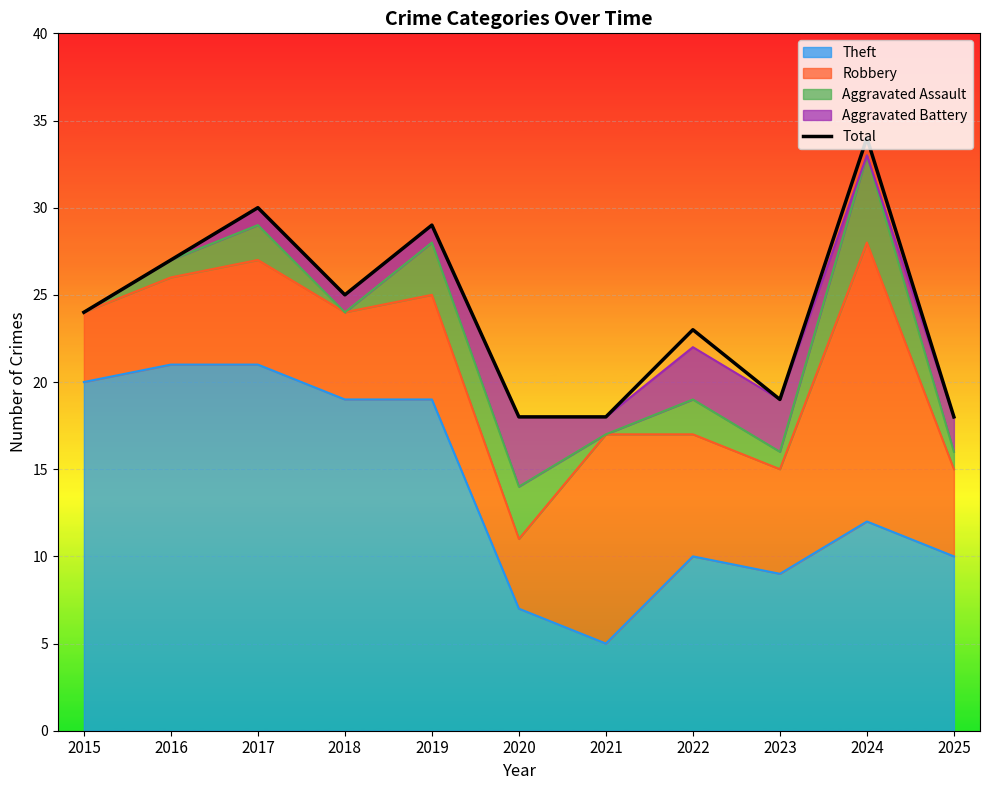

What is the ratio of the value at 2024 to the value at 2017?

1.1